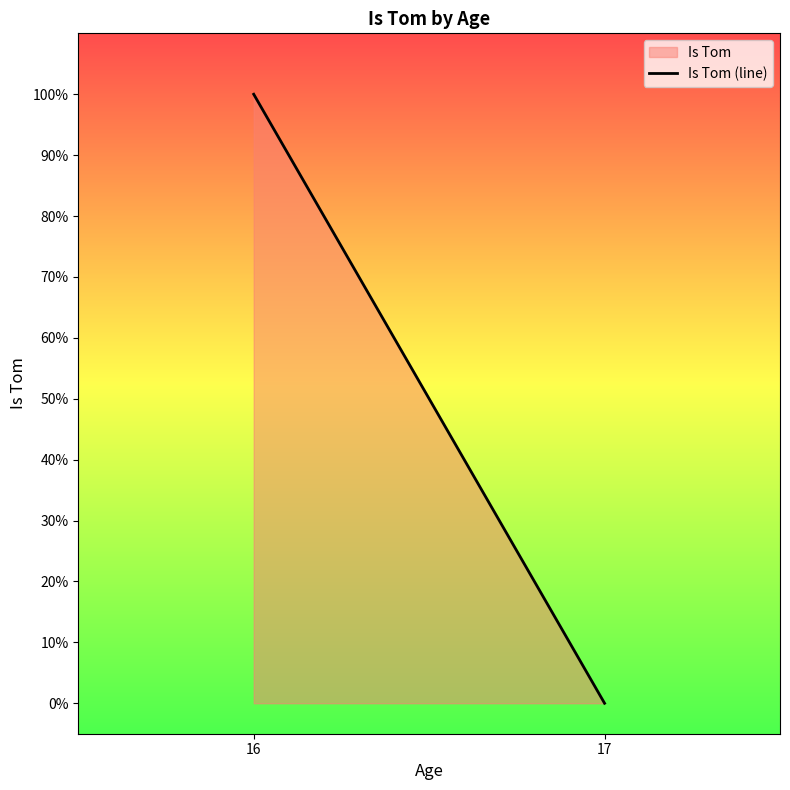

Reading left to right, list all the values displayed in this chart.

1	0